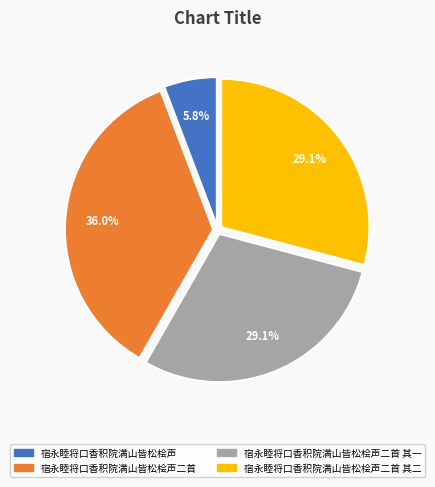

The 宿永睦将口香积院满山皆松桧声二首 slice represents 36% of the pie. True or false?

True